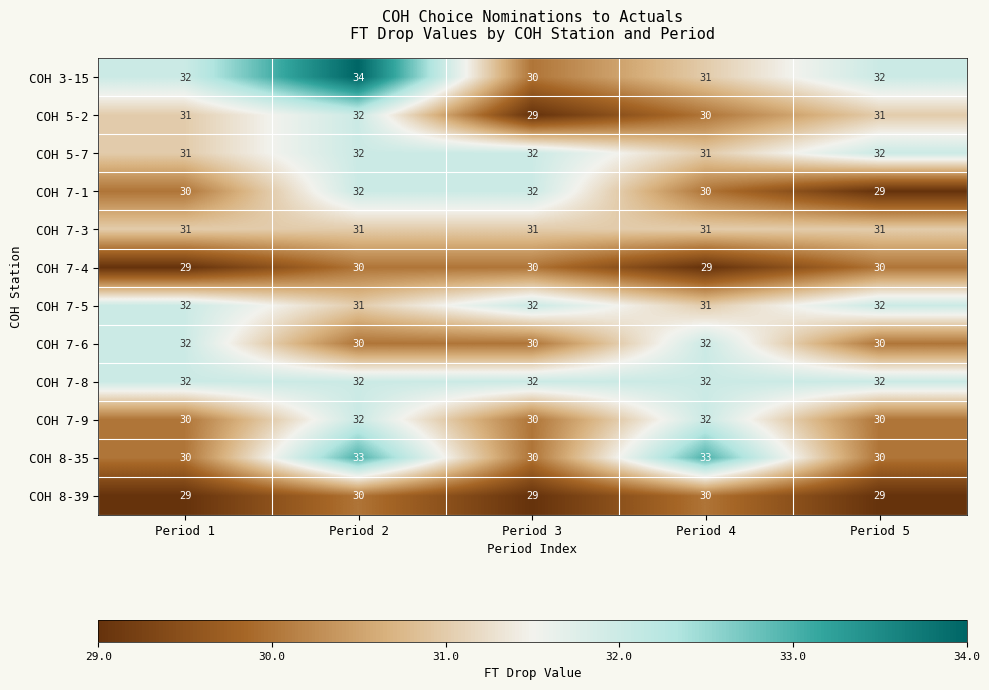

The COH 3-15 series shows 46 at Period 3. True or false?

False